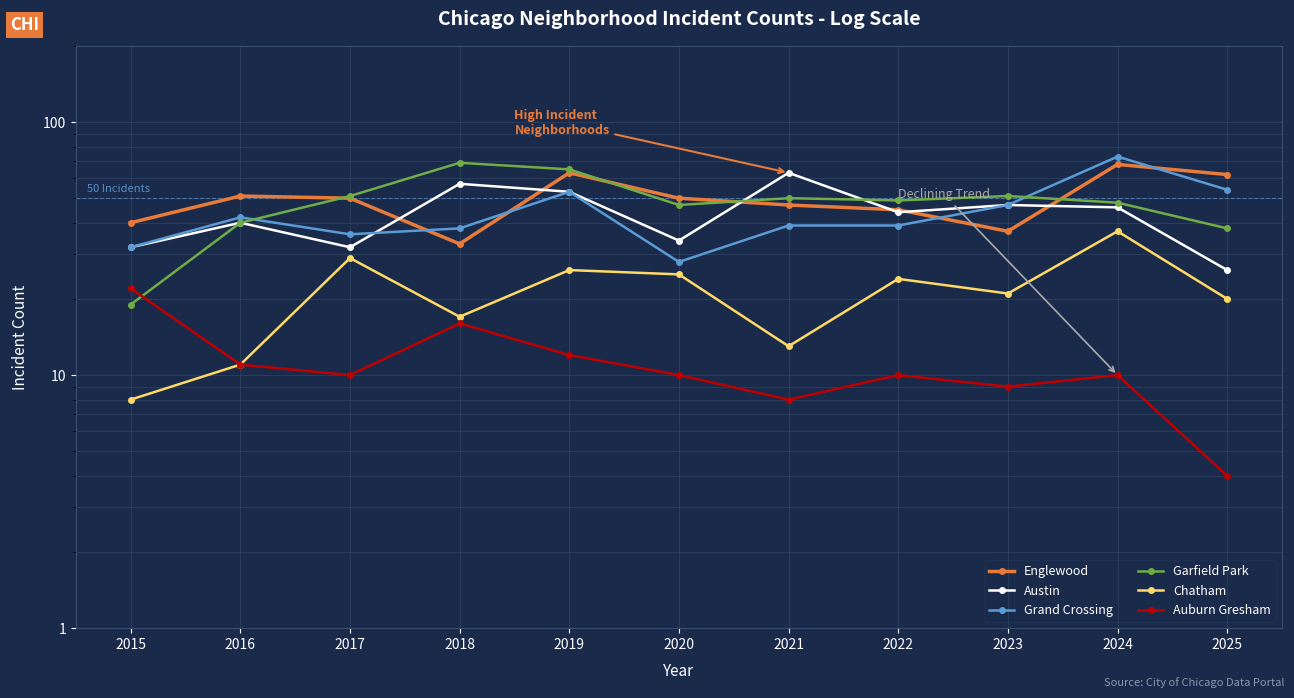

At how many categories does at least one series exceed 8?

11